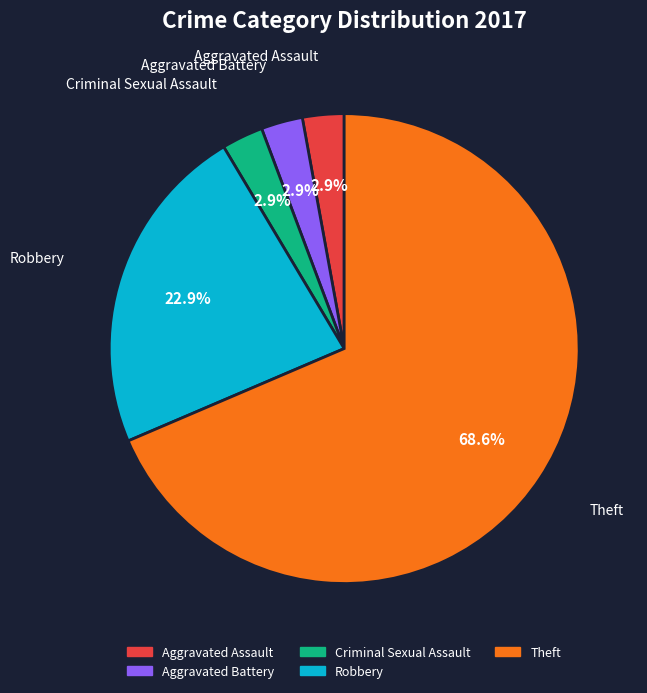

Do Theft and Aggravated Assault together represent more than half of the pie?

Yes